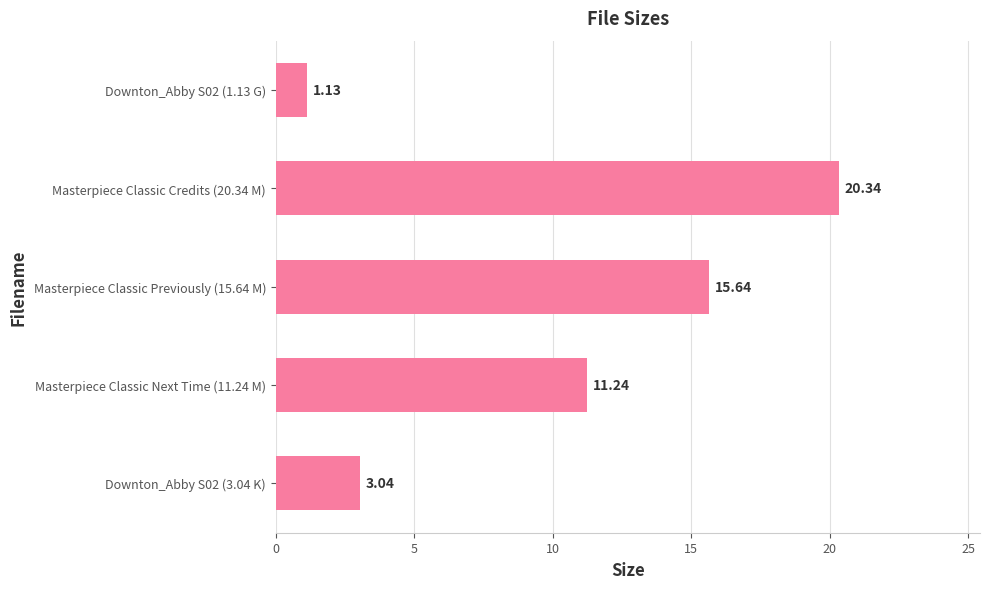

Rank the categories by value from lowest to highest.

Downton_Abby S02 (1.13 G), Downton_Abby S02 (3.04 K), Masterpiece Classic Next Time (11.24 M), Masterpiece Classic Previously (15.64 M), Masterpiece Classic Credits (20.34 M)